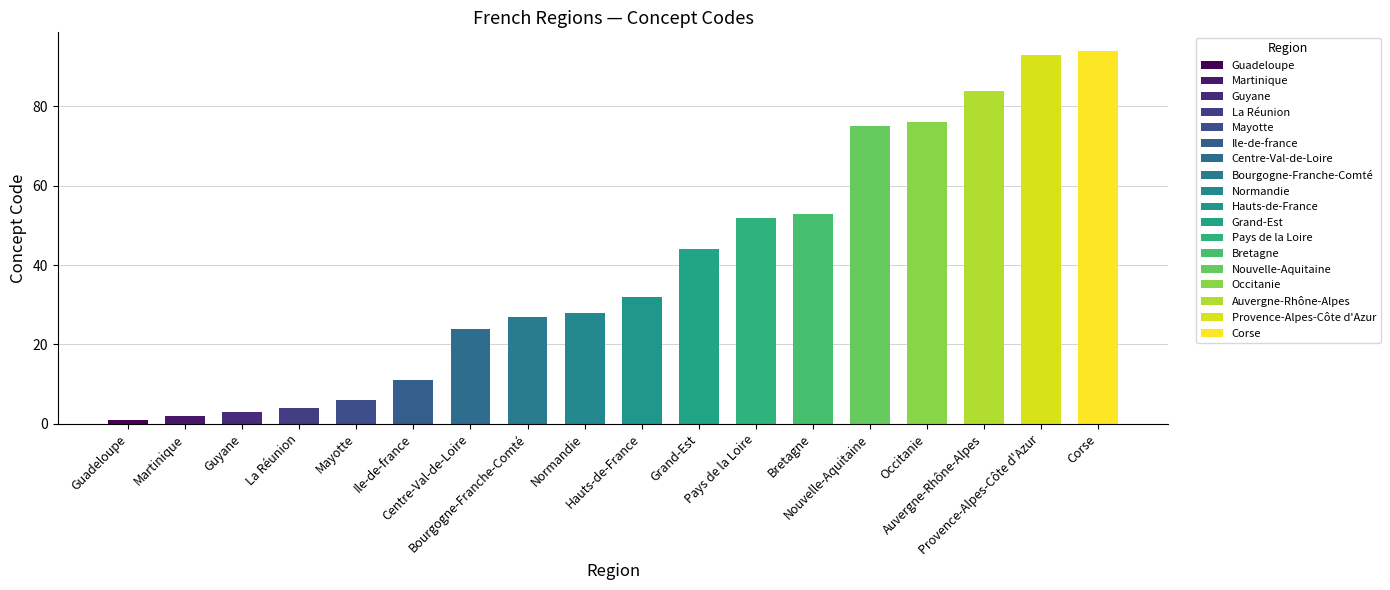

What is the average value?

39